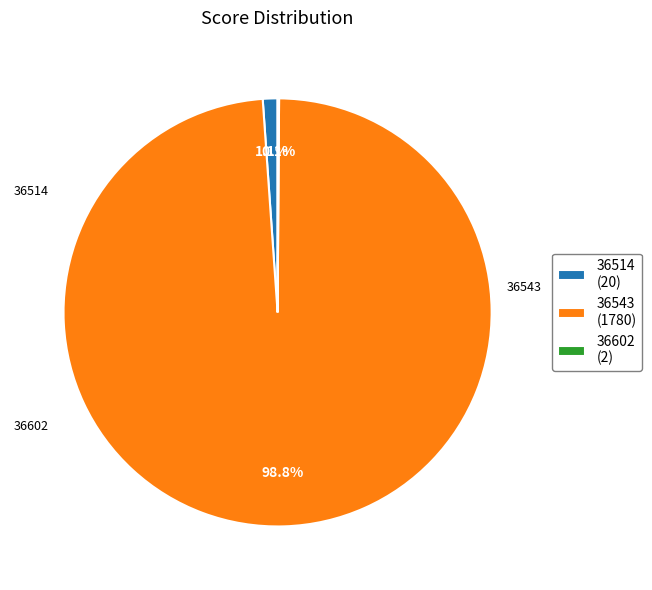

To the nearest percent, what is the average slice percentage?

33%